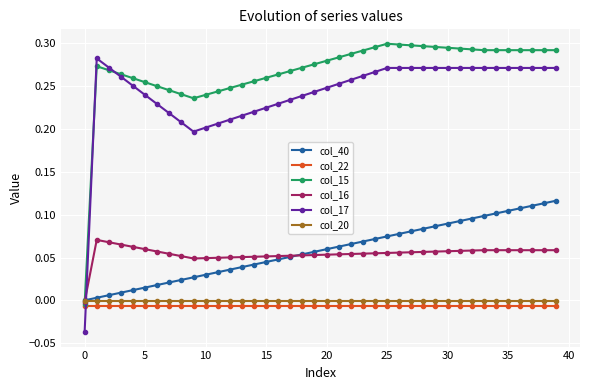

Which series has the largest total across all categories?

col_15